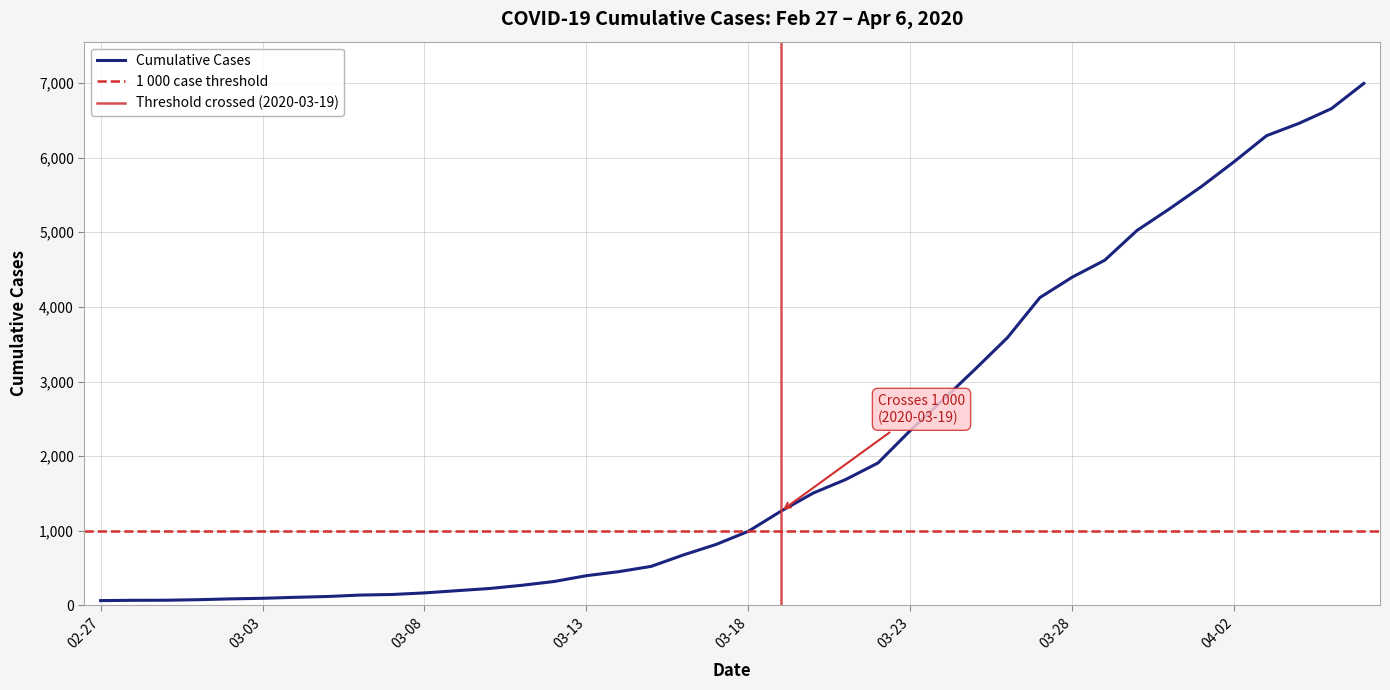

Between 2020-03-15 and 2020-03-14, which is larger?

2020-03-15